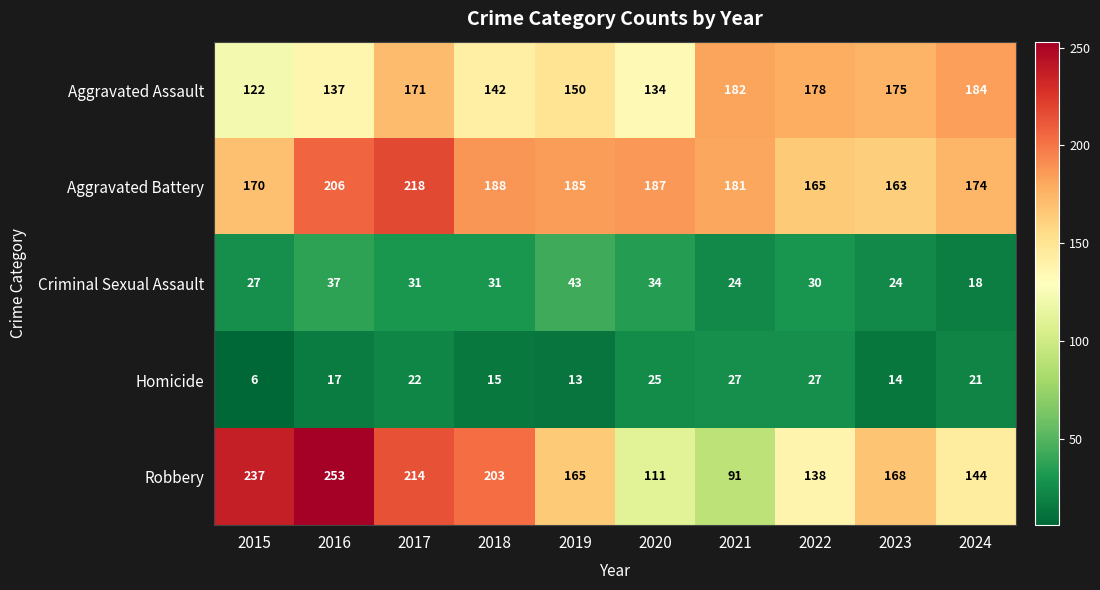

What is the total value across all series at 2019?

556